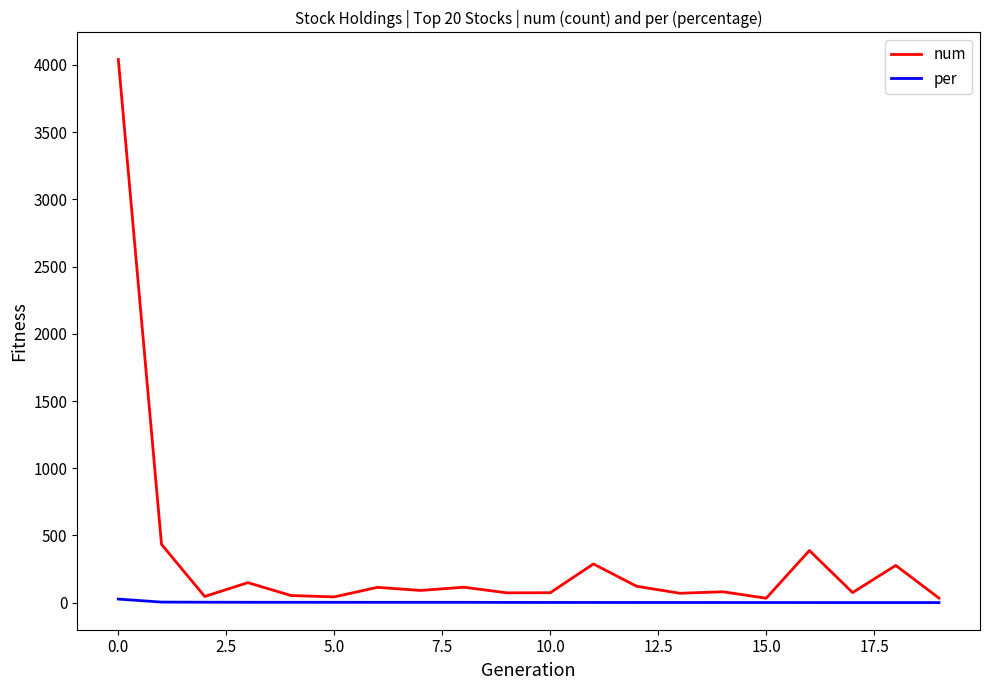

What is the maximum value shown in the chart?

4041.0